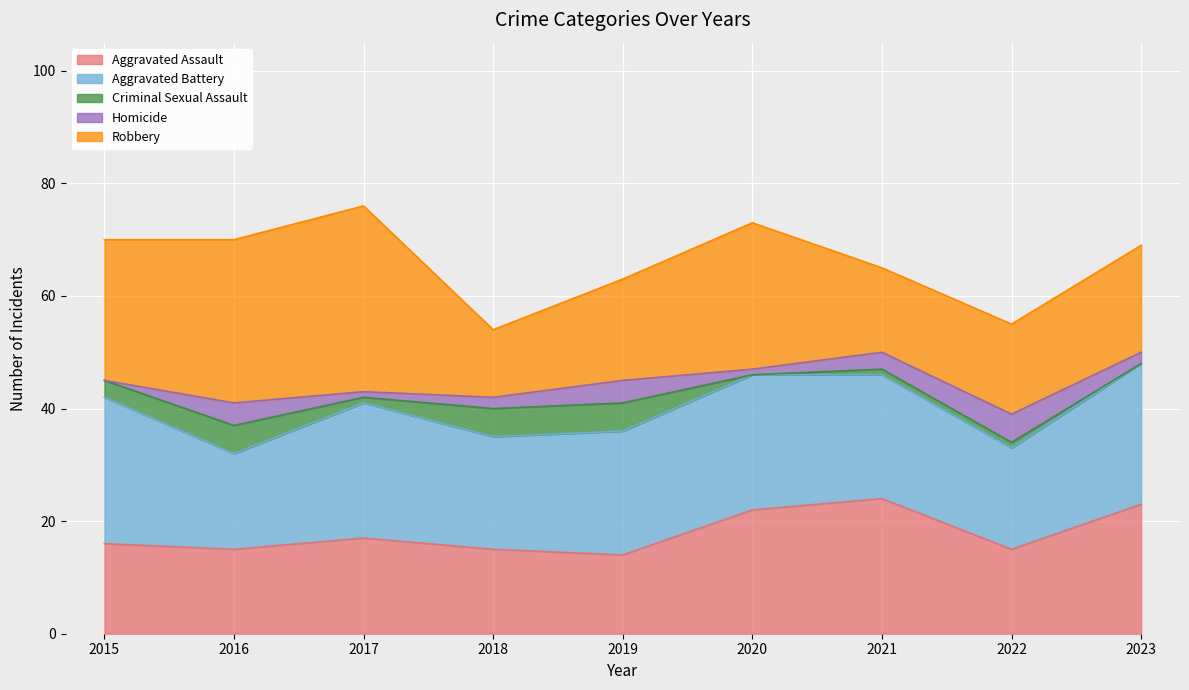

What is the difference between the maximum and minimum values in the Robbery series?

21